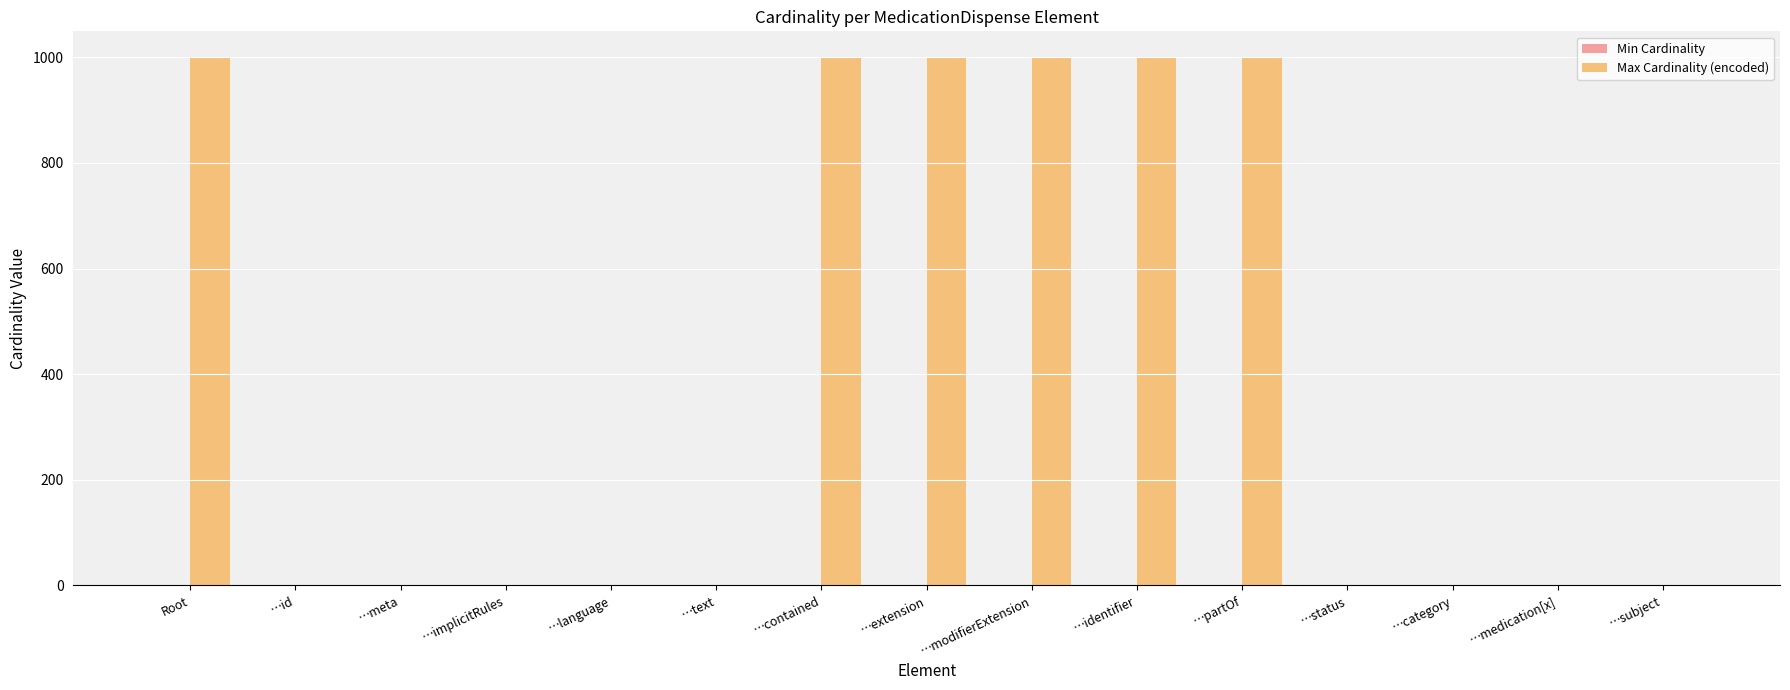

The Max Cardinality (encoded) series shows 1564 at …identifier. True or false?

False